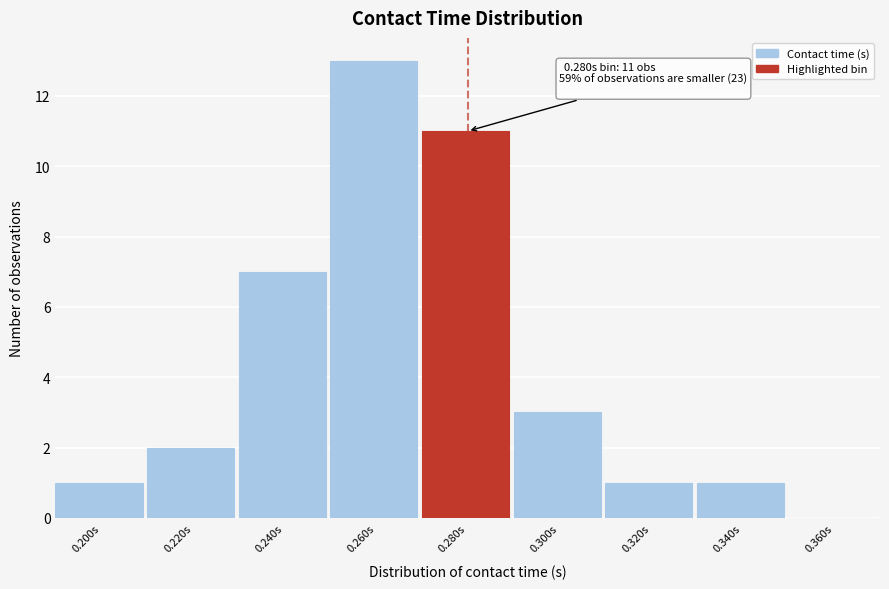

Reading right to left, transcribe all the data shown in this chart.

0.360s=0	0.340s=1	0.320s=1	0.300s=3	0.280s=11	0.260s=13	0.240s=7	0.220s=2	0.200s=1